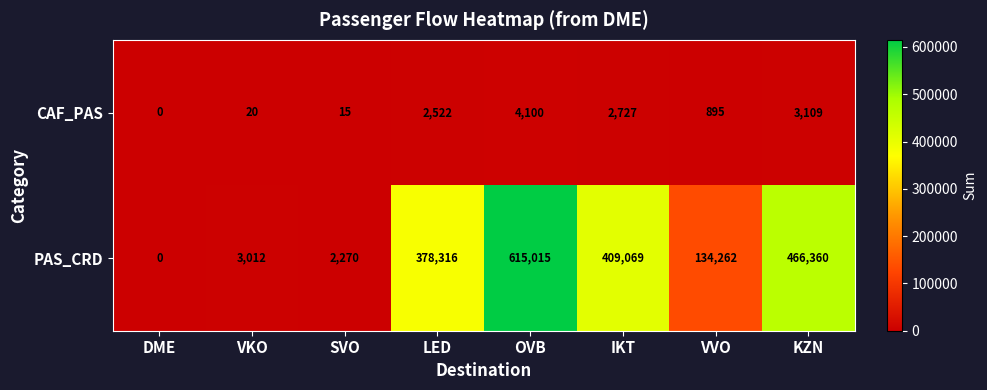

At which label is PAS_CRD closest to 307507?

LED